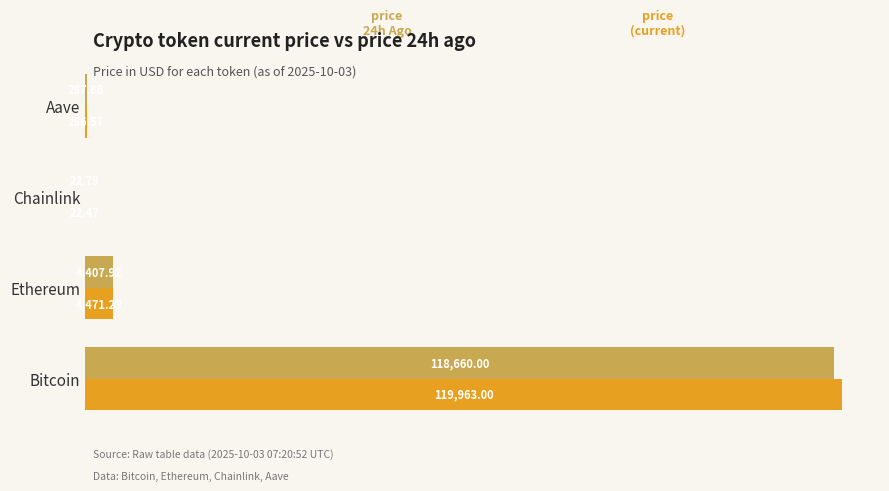

Which label corresponds to the largest value in the chart?

Bitcoin